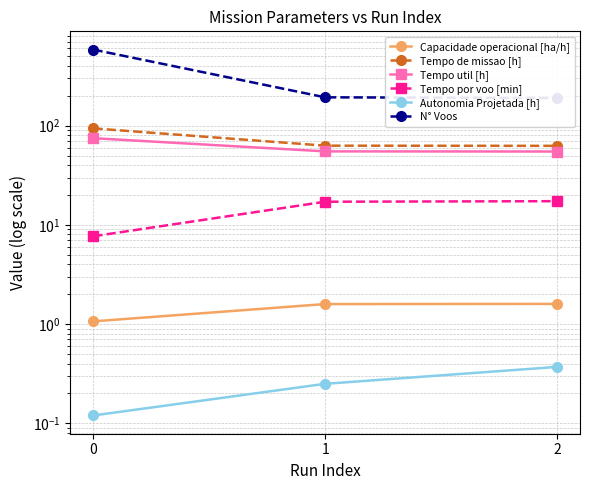

Which series has the largest total across all categories?

N° Voos